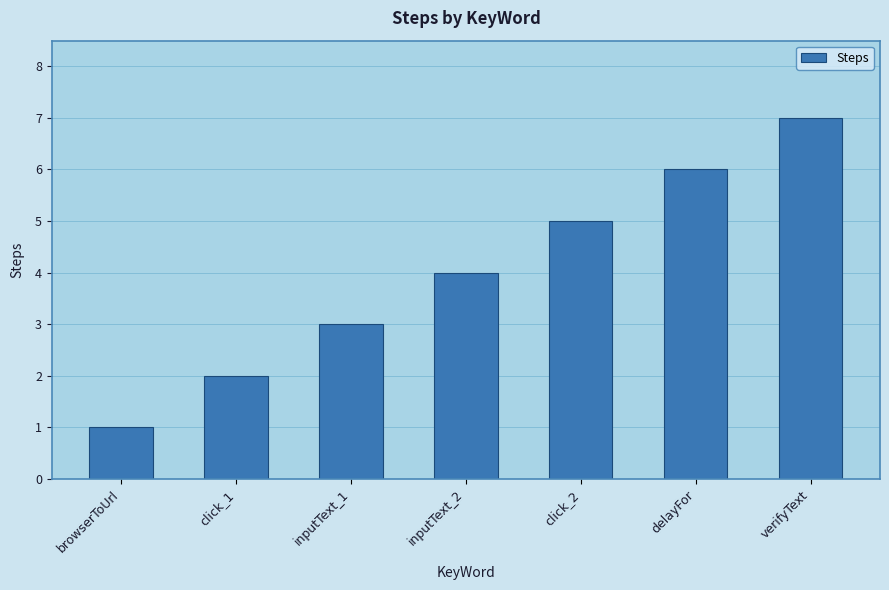

Are the bars horizontal?

No